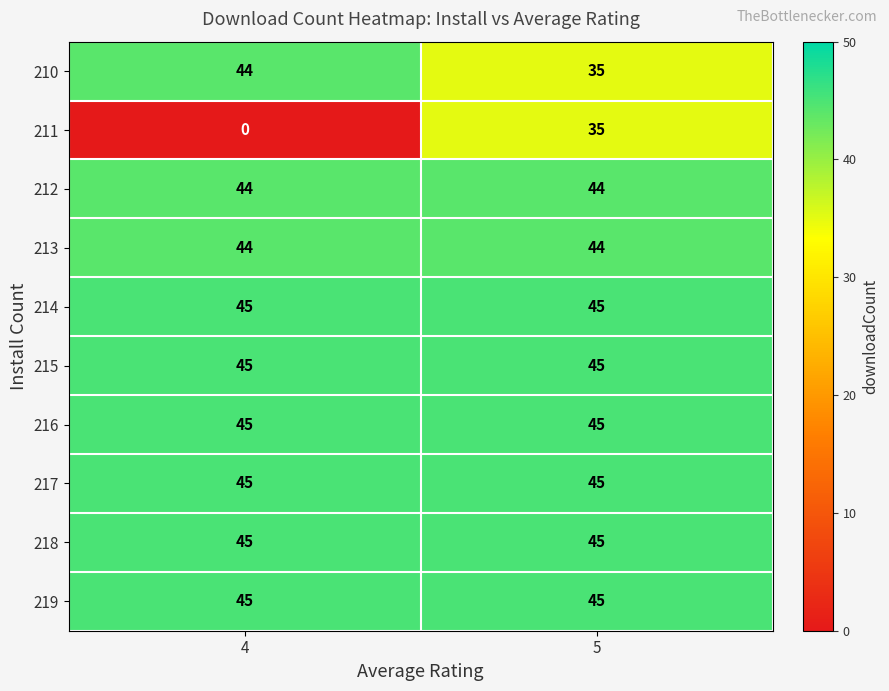

The value of 210 at 4 is 44. True or false?

True